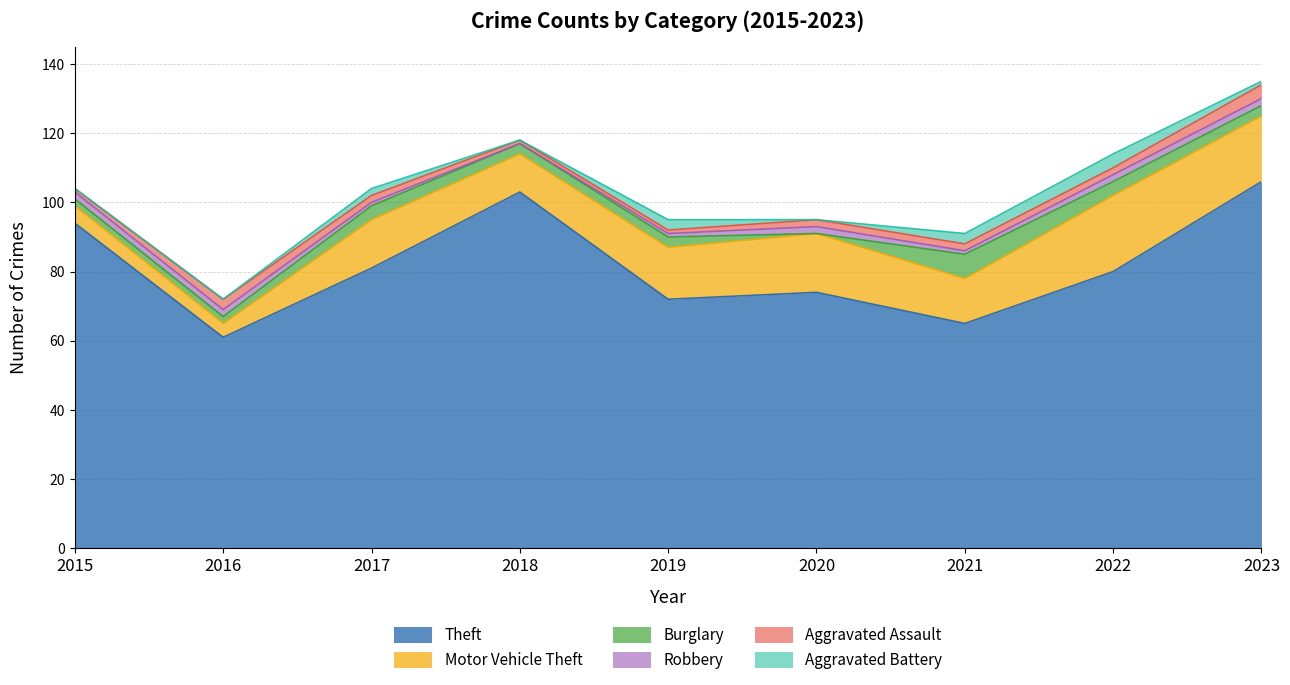

At which label does Burglary reach its peak?

2021